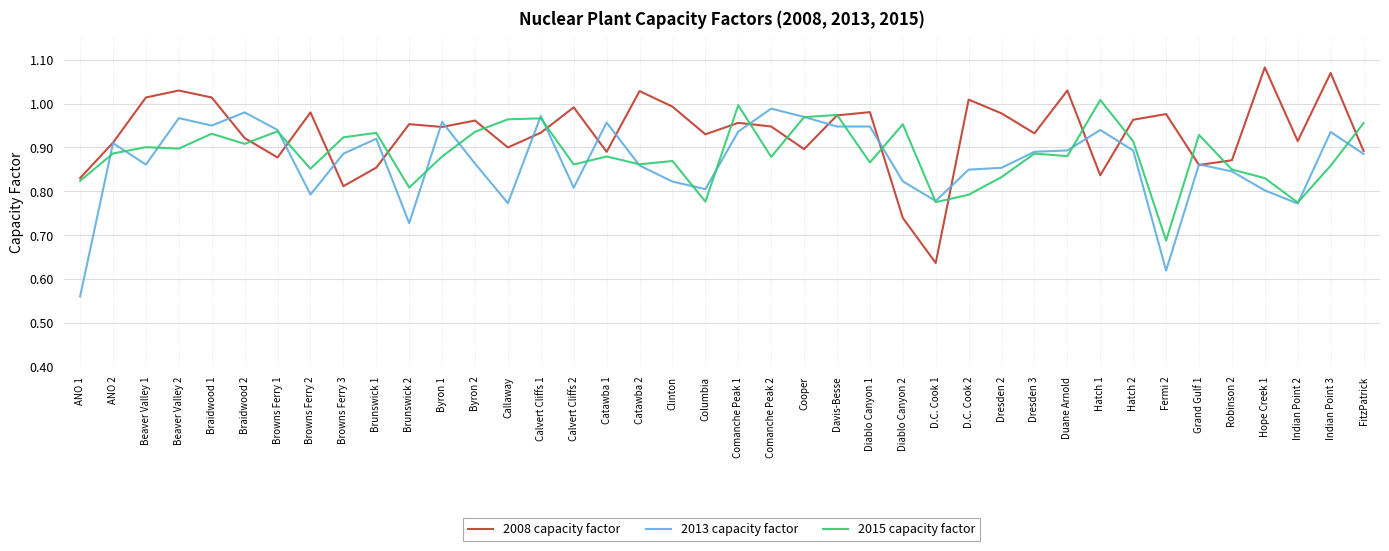

Which category has the lowest value in the 2008 capacity factor series?

D.C. Cook 1